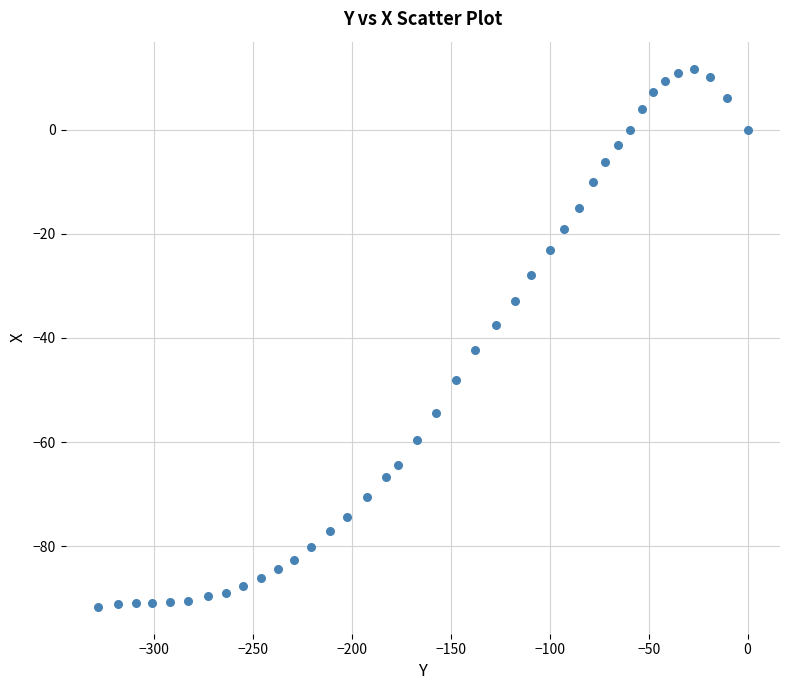

What is the range of Y values (max minus min)?

103.3